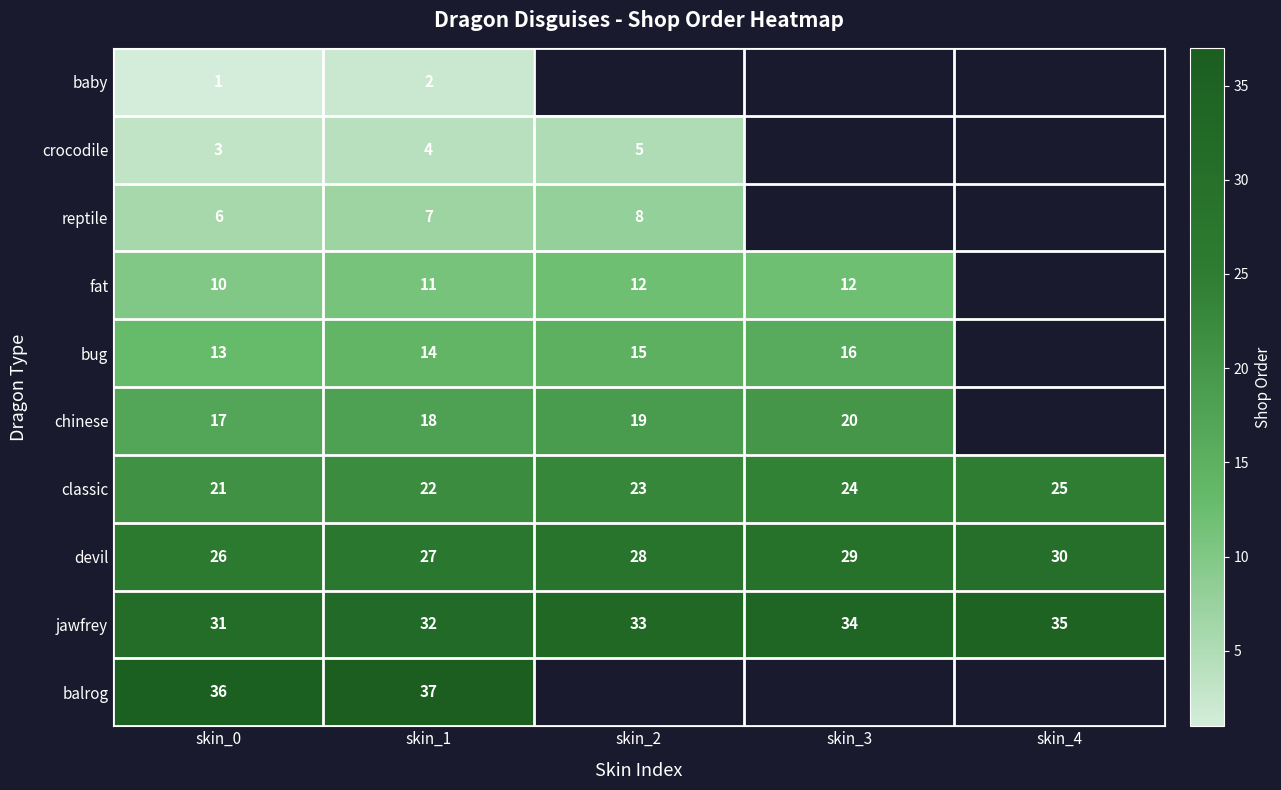

What is the sum of all classic values?

115